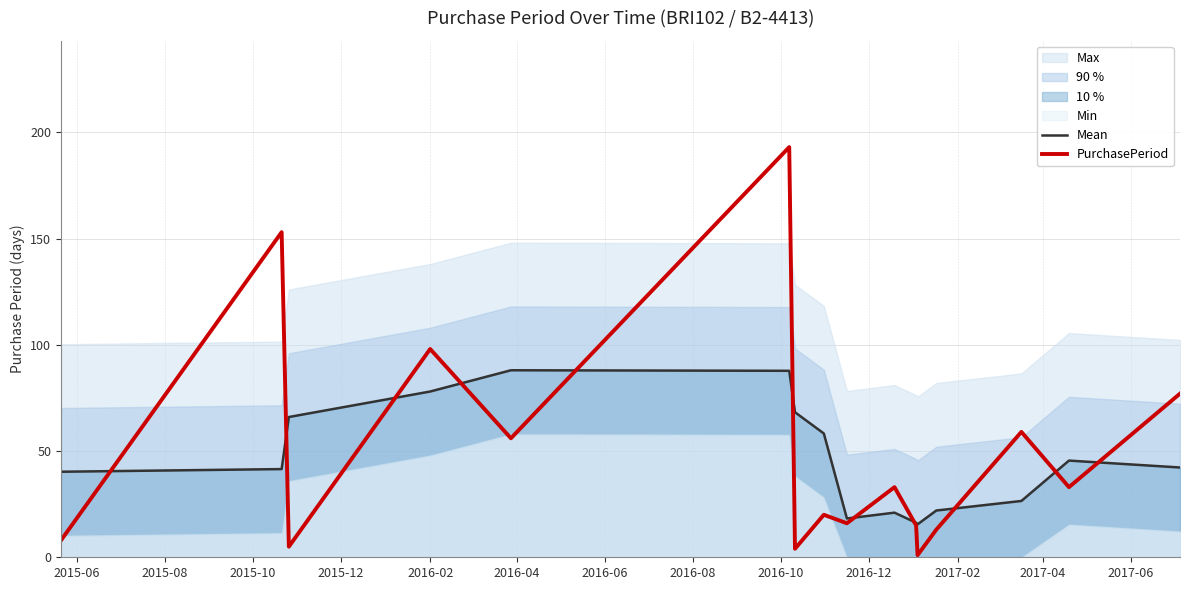

Rank the series by their average value, from lowest to highest.

Mean, PurchasePeriod